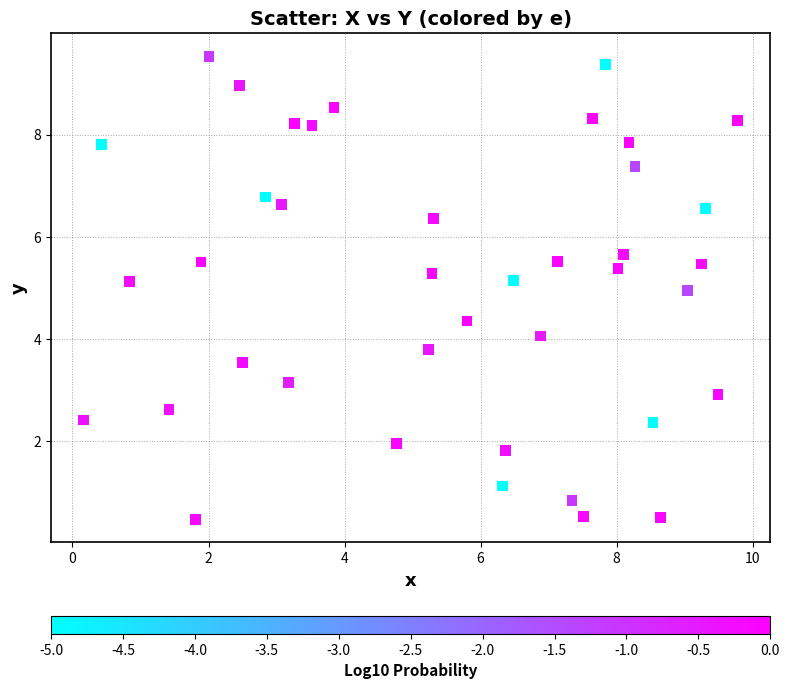

What is the range of X values (max minus min)?

9.6